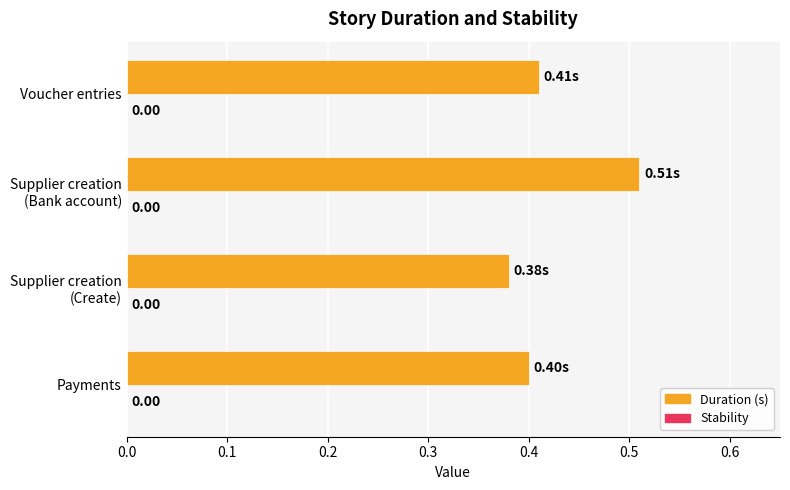

How many bars are there in total?

4